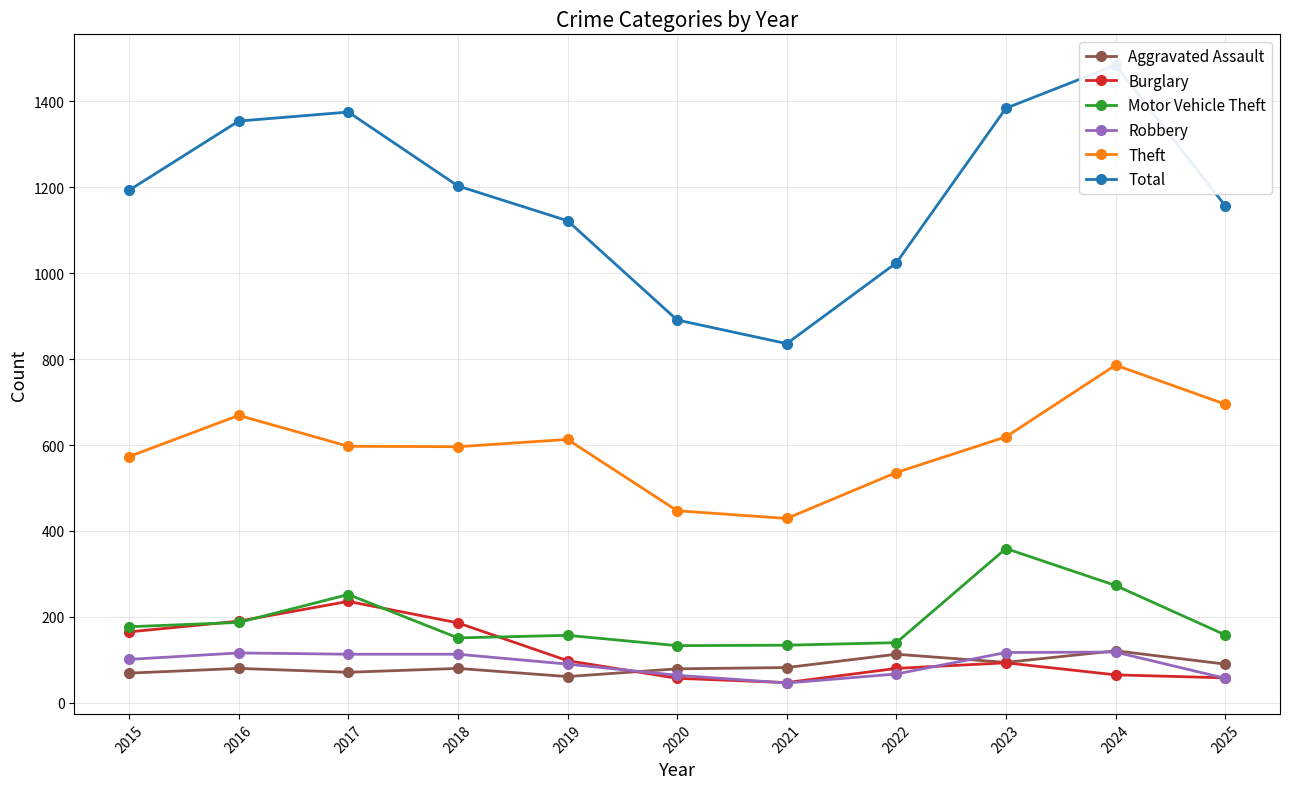

Which series changed the most between 2017 and 2022?

Total